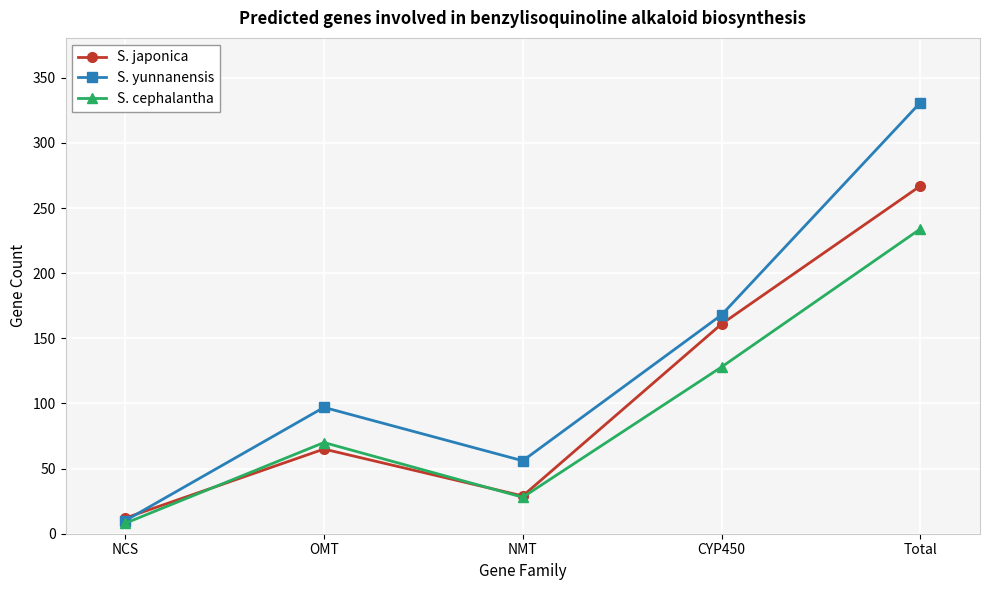

List the series in order of their peak value, highest first.

S. yunnanensis, S. japonica, S. cephalantha